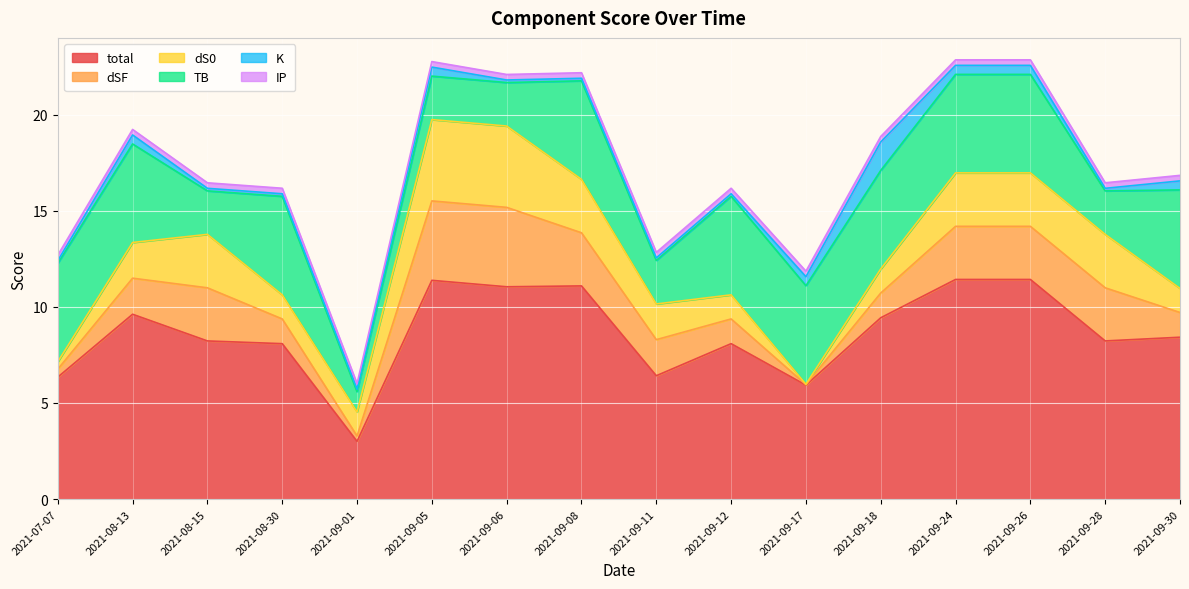

In dSF, how many points are lower than both neighbors (excluding endpoints)?

2